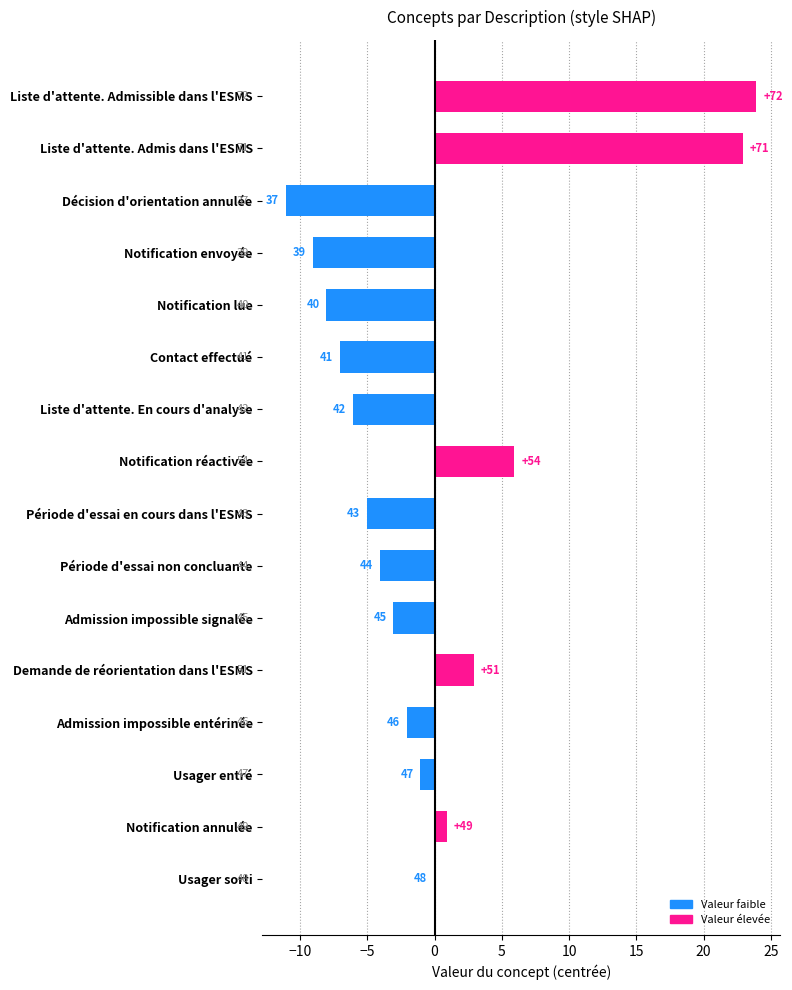

How many data points are less than -2?

9